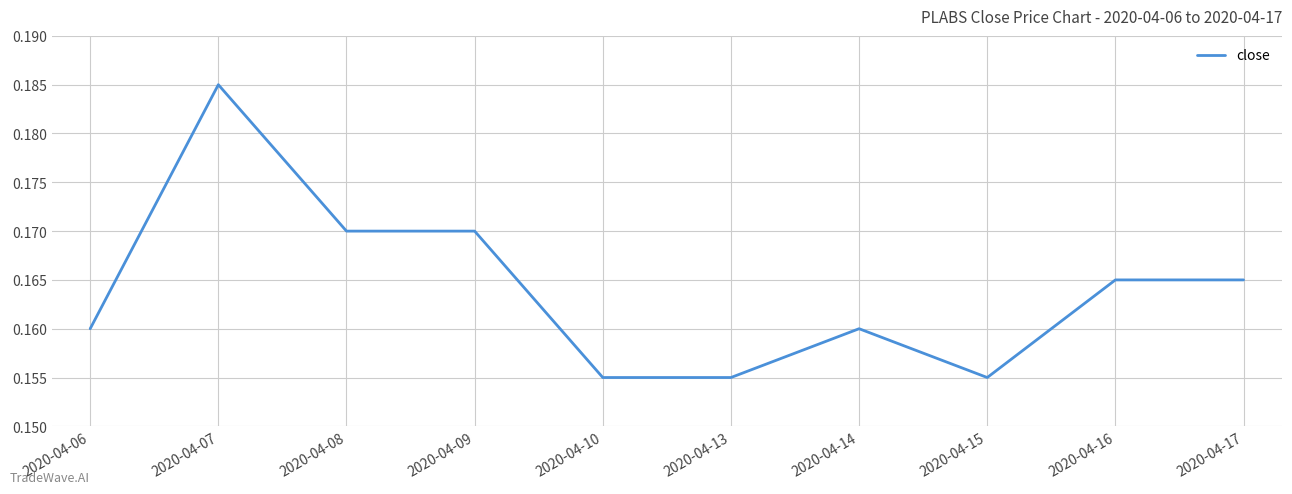

At which category does the chart reach its peak across all series?

2020-04-07